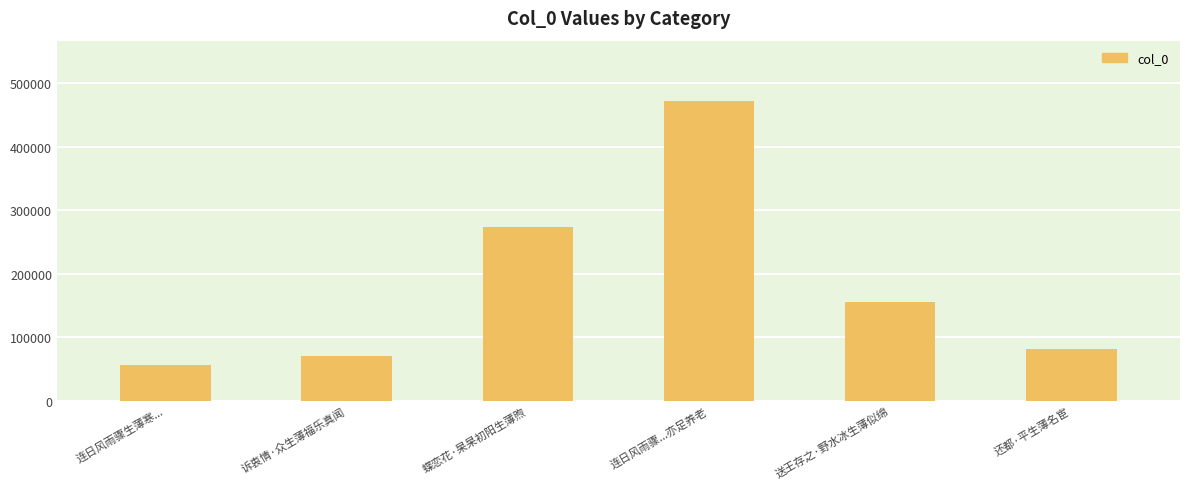

Reading left to right, extract all data points from this chart.

连日风雨骤生薄寒...=55565	诉衷情·众生薄福乐真闻=70773	蝶恋花·杲杲初阳生薄煦=274128	连日风雨骤...亦足养老=472362	送王存之·野水冰生薄似绵=155101	还都·平生薄名宦=81198